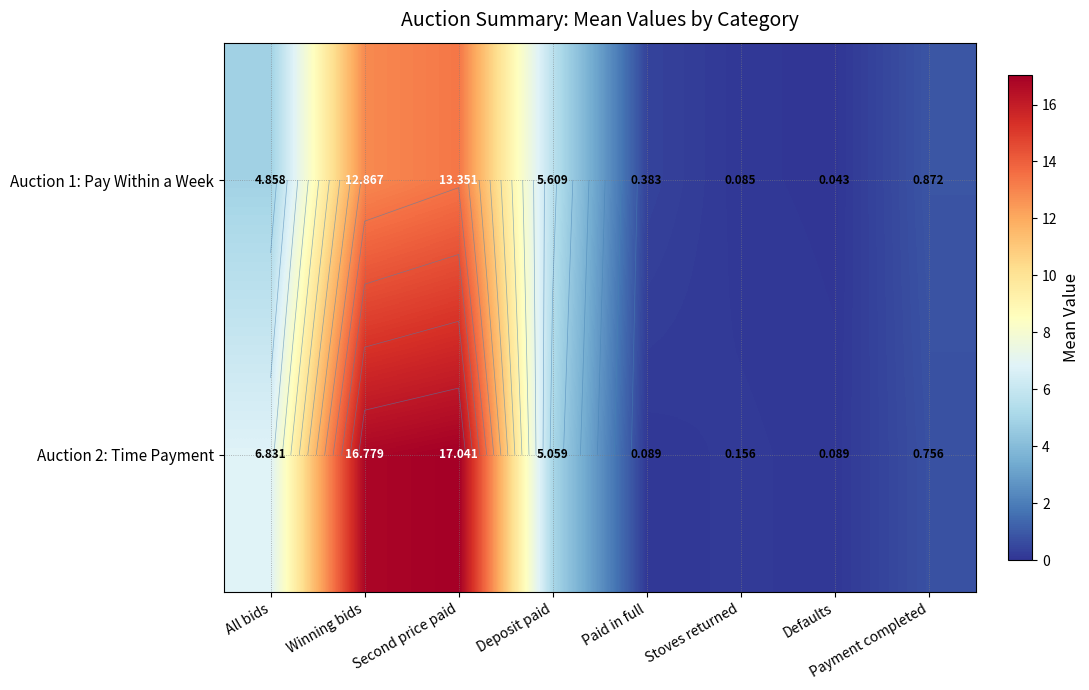

What is the total value across all series at Payment completed?

1.6